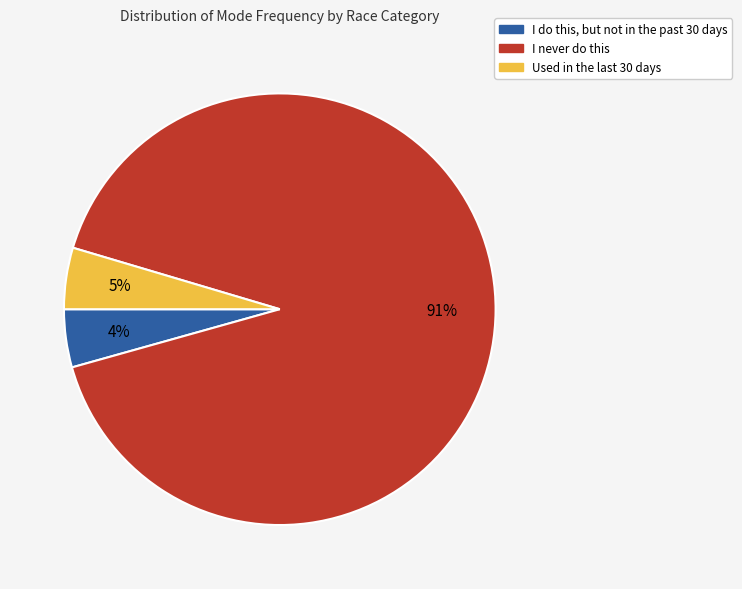

Is there a majority slice in this chart?

Yes